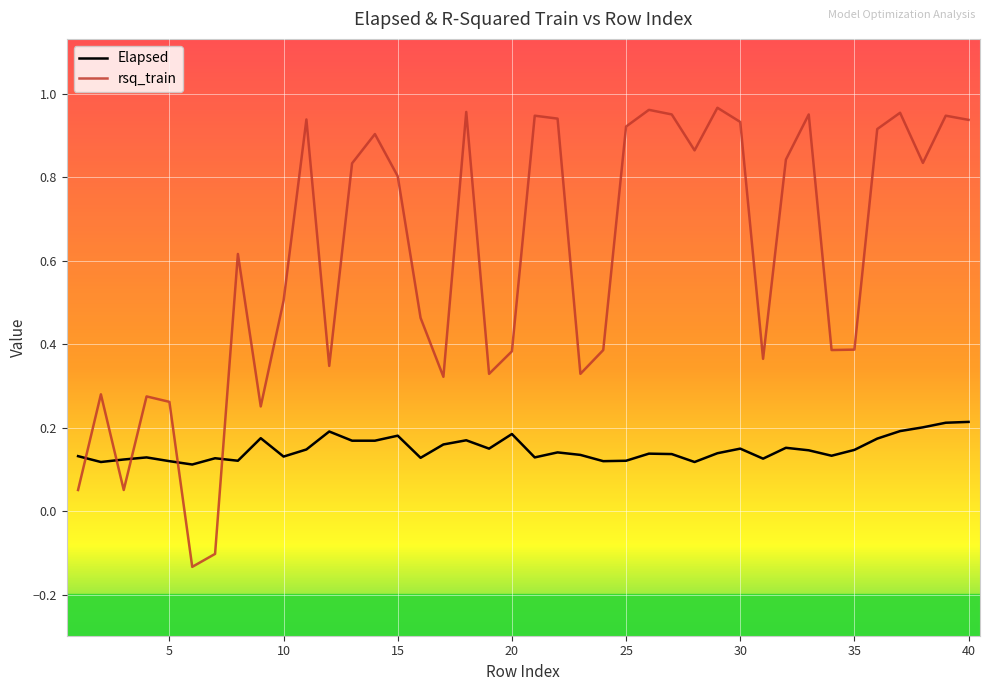

Rank the series by their maximum value, from highest to lowest.

rsq_train, Elapsed